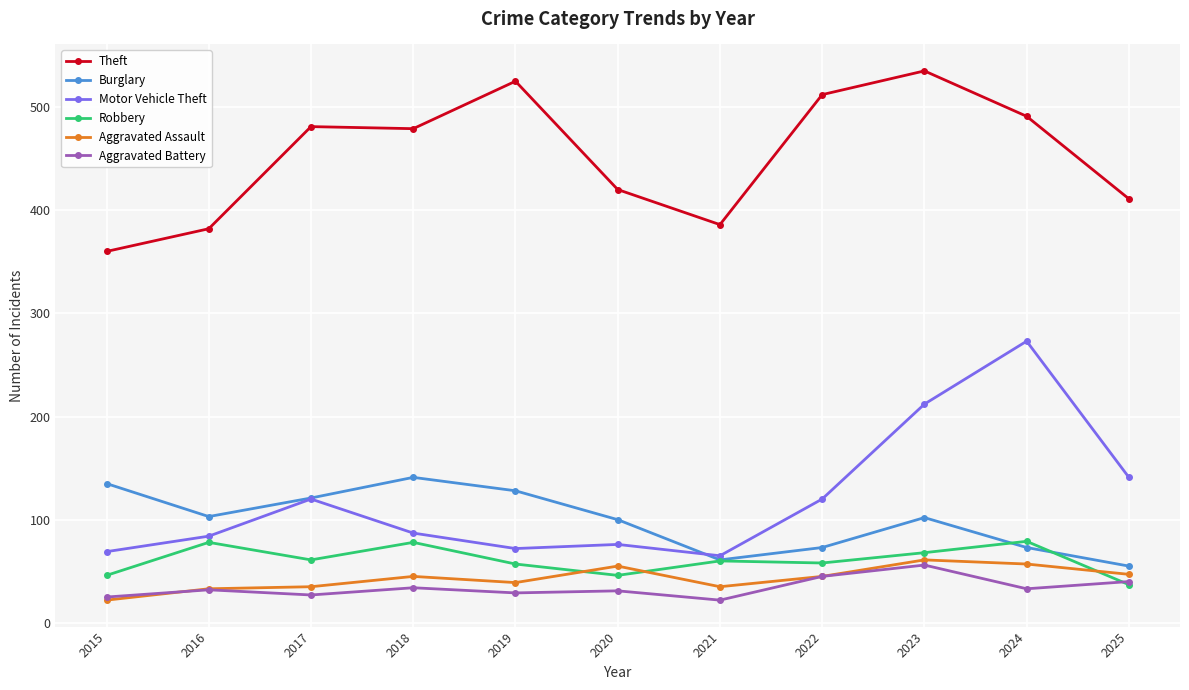

At 2019, list the series in order from largest to smallest.

Theft, Burglary, Motor Vehicle Theft, Robbery, Aggravated Assault, Aggravated Battery